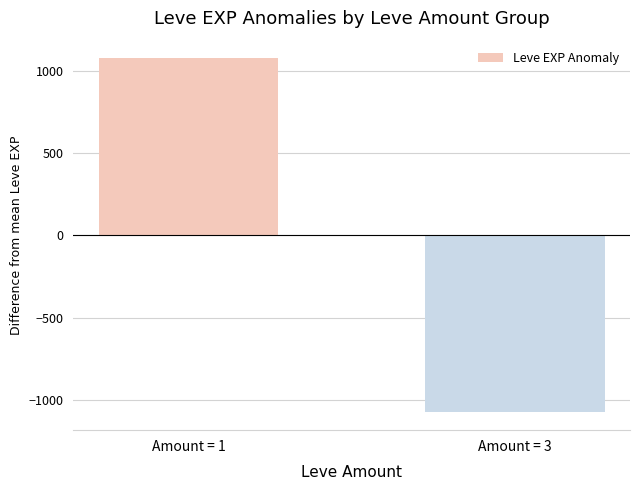

What is the value of the 2nd bar from the left?

-1077.9